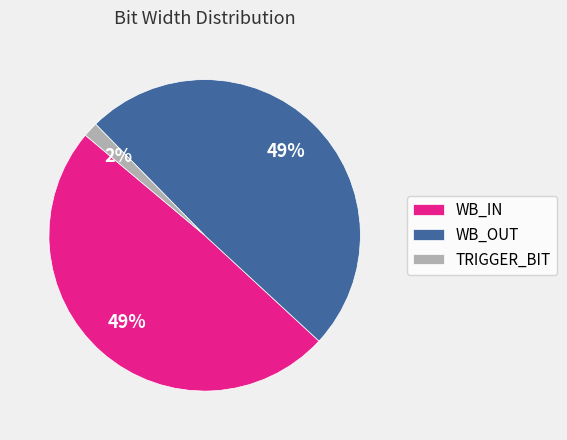

What is the ratio of the value at WB_IN to the value at WB_OUT?

1.0